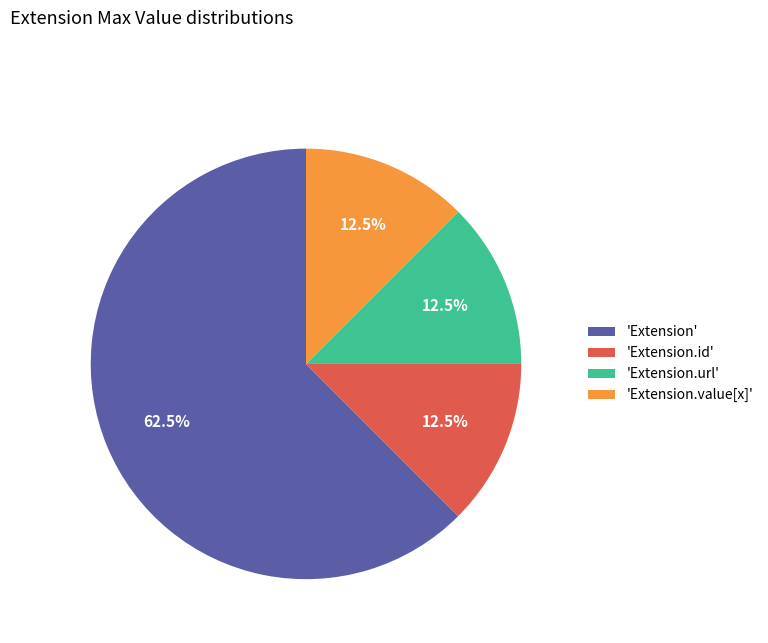

Which category has the biggest portion of the pie?

'Extension'